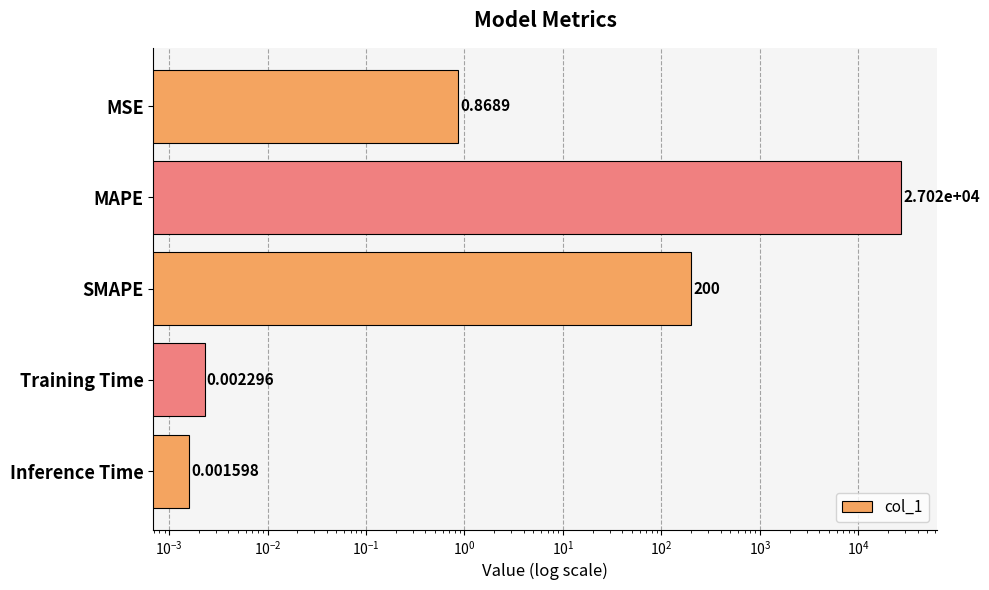

How many distinct data groups are displayed?

1